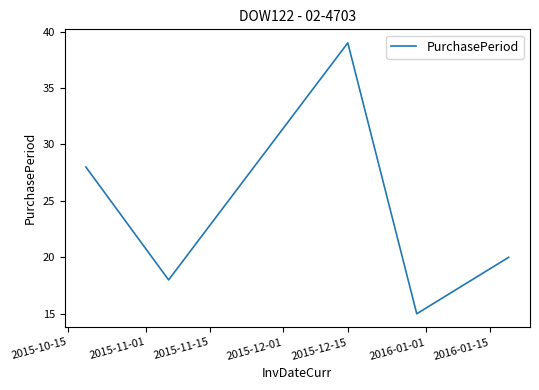

What is the sum of all values?

120